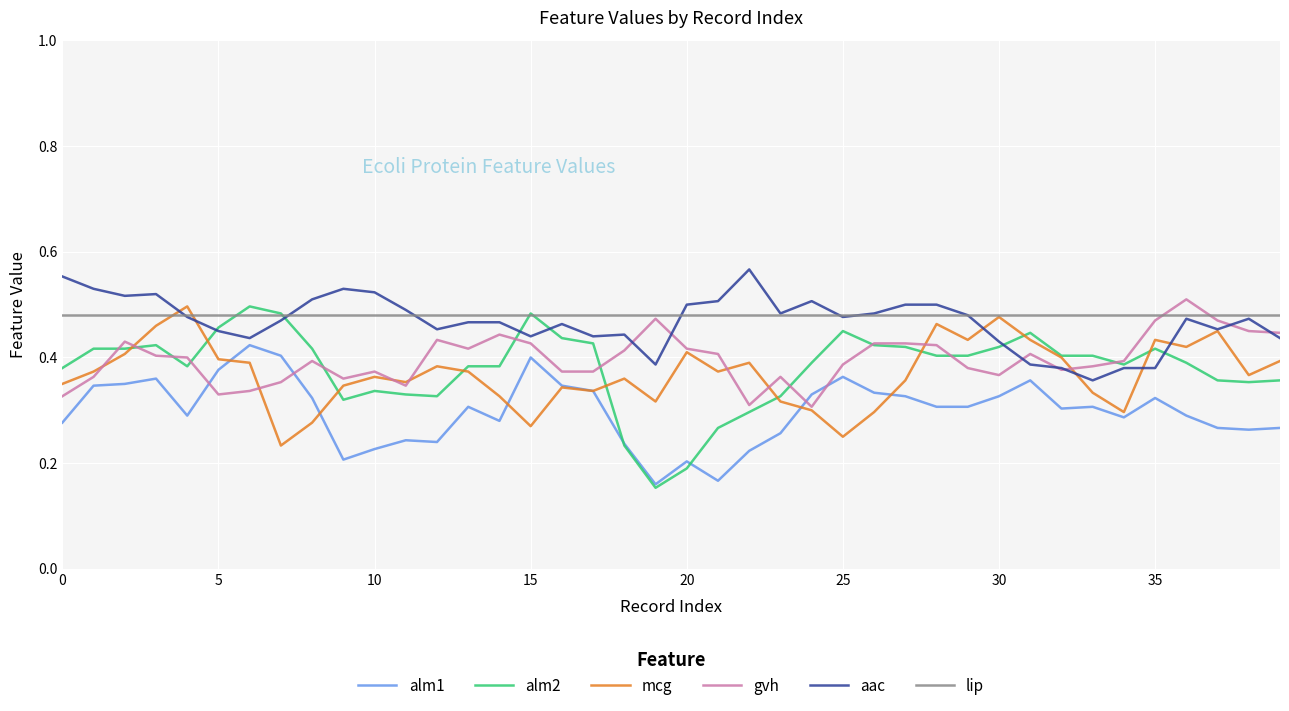

What is the value of the aac point at the 12th from the left?

0.5